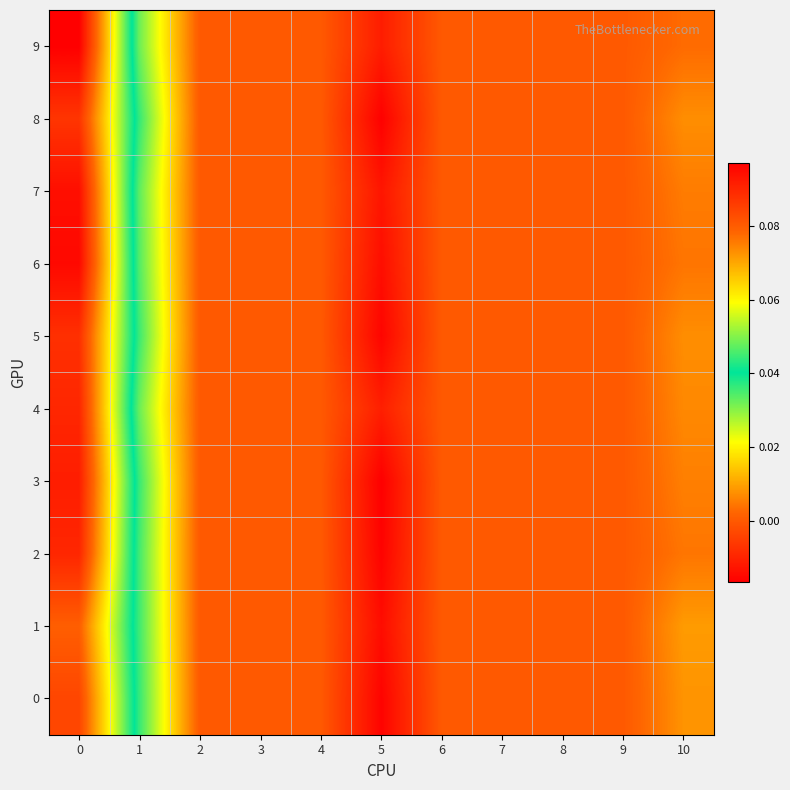

Which series changed the most between 3 and 5?

3